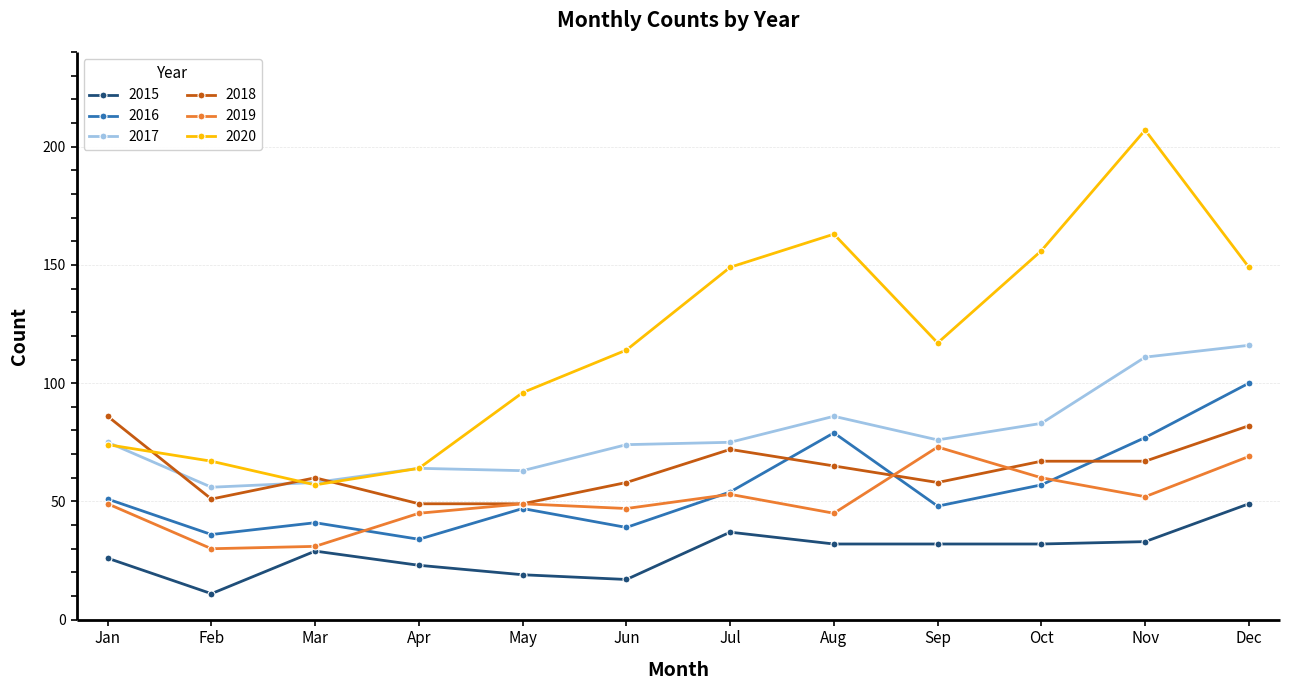

What are all the series names shown in the legend?

2015, 2016, 2017, 2018, 2019, 2020